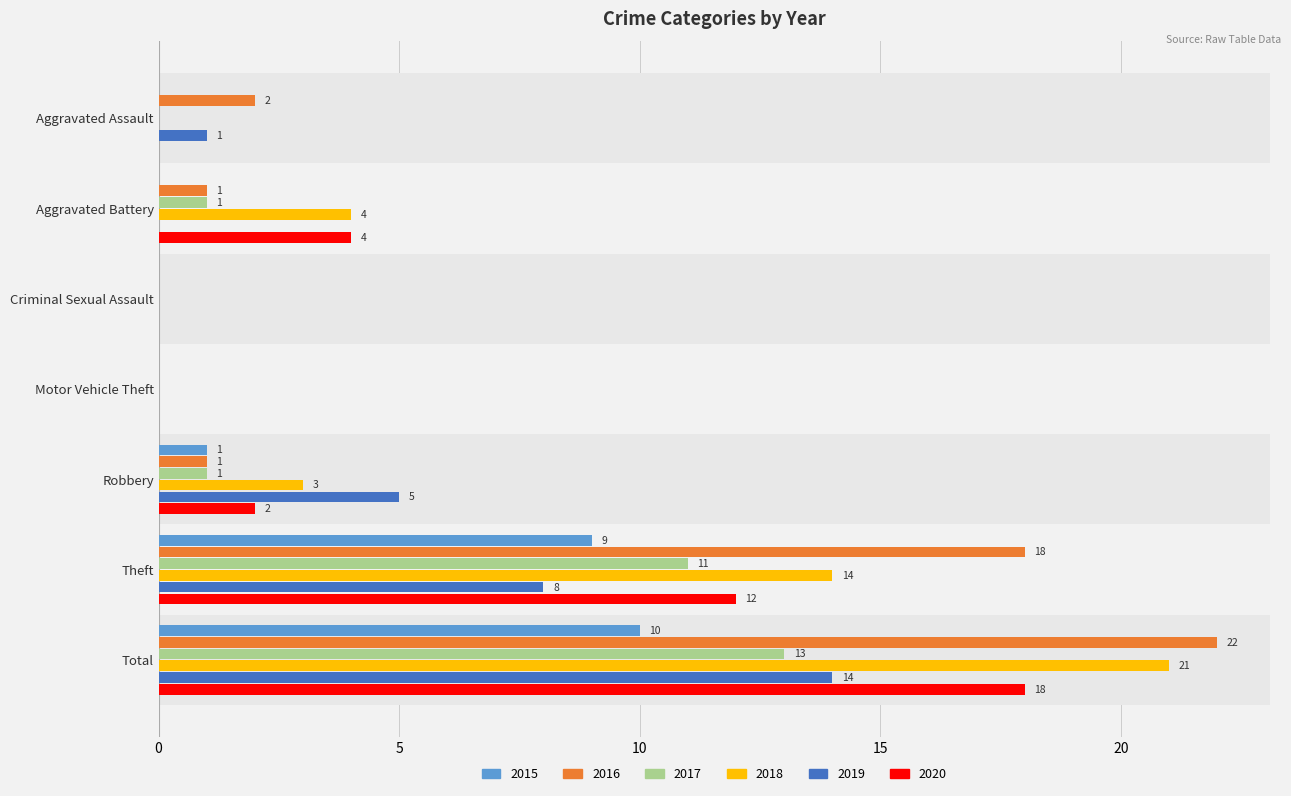

How many distinct data groups are displayed?

6